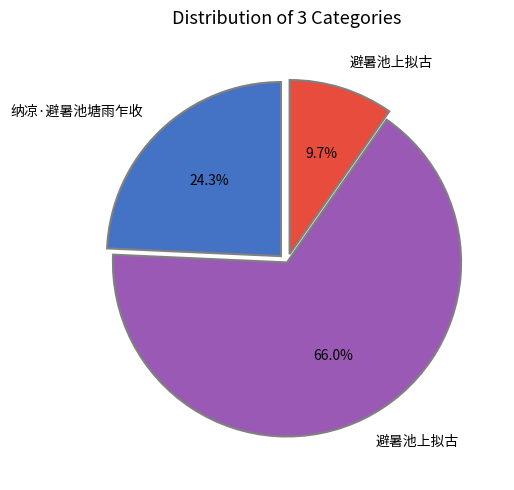

Does any single category account for the majority?

Yes